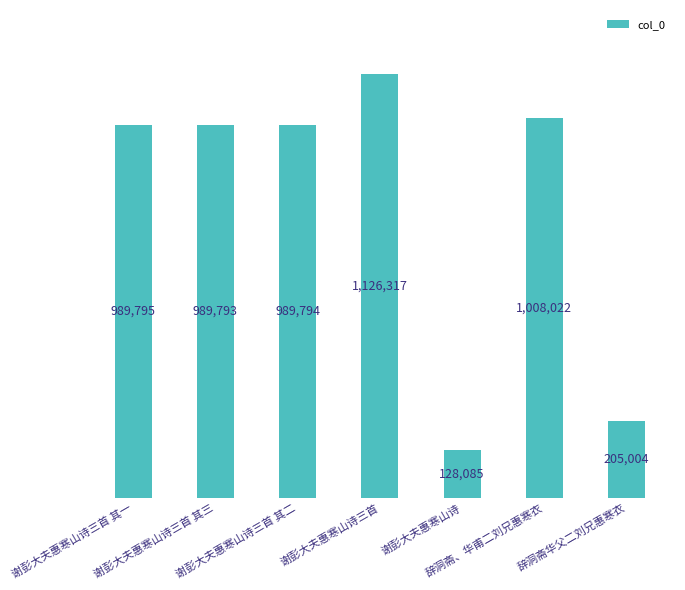

How many bars are there in total?

7